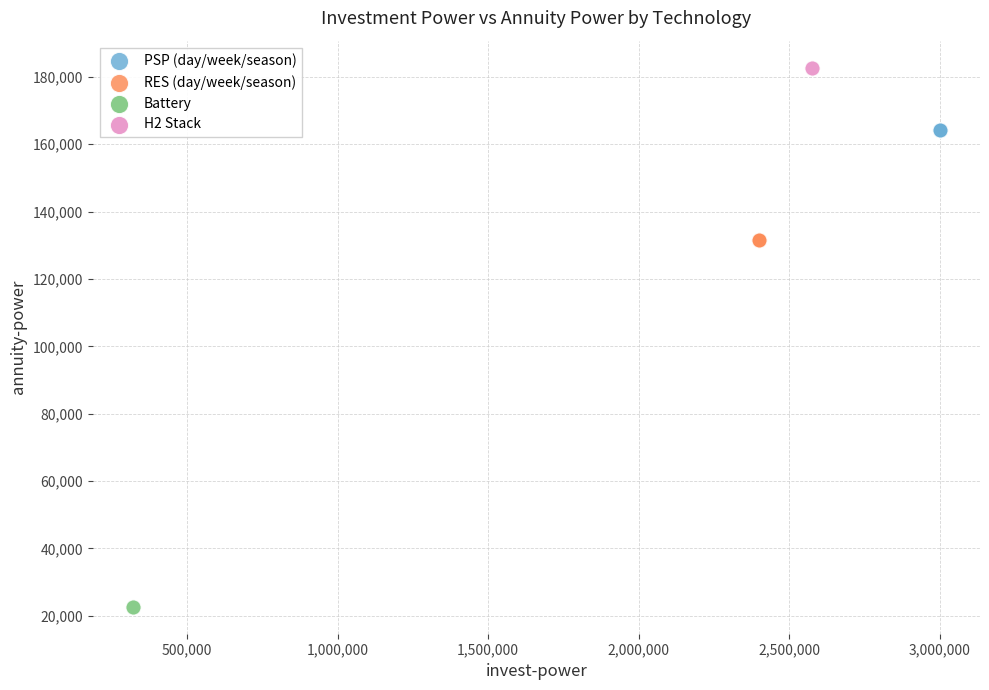

What are all the series names shown in the legend?

PSP (day/week/season), RES (day/week/season), Battery, H2 Stack